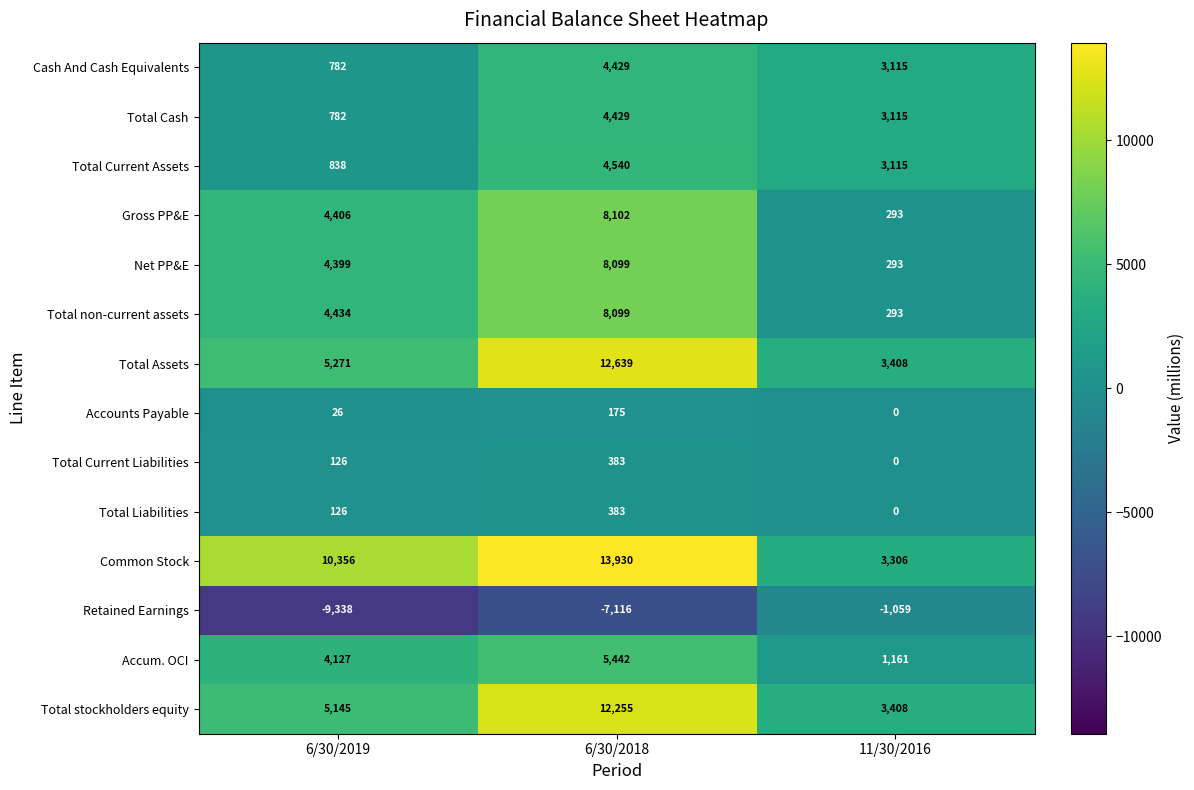

What is the sum of all Net PP&E values?

12791